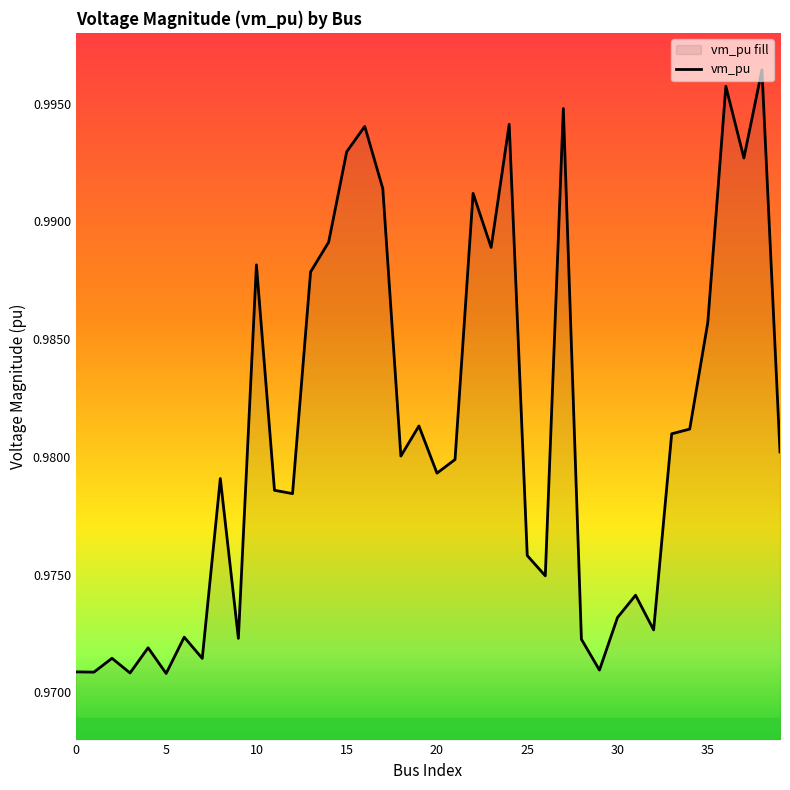

The chart shows a value of 1.4 at 31. True or false?

False